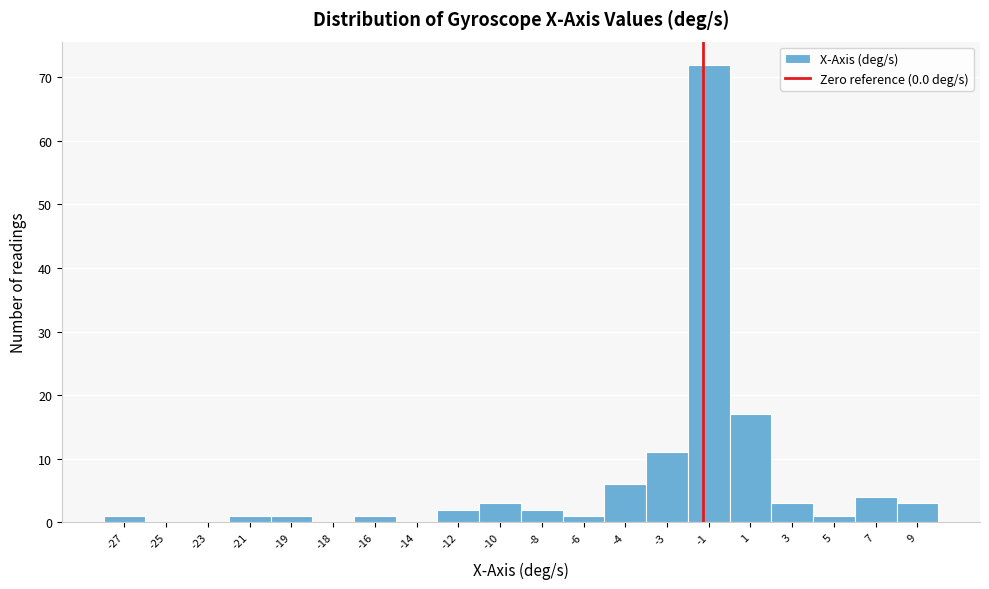

Reading left to right, transcribe all the data shown in this chart.

-27=1	-25=0	-23=0	-21=1	-19=1	-18=0	-16=1	-14=0	-12=2	-10=3	-8=2	-6=1	-4=6	-3=11	-1=72	1=17	3=3	5=1	7=4	9=3